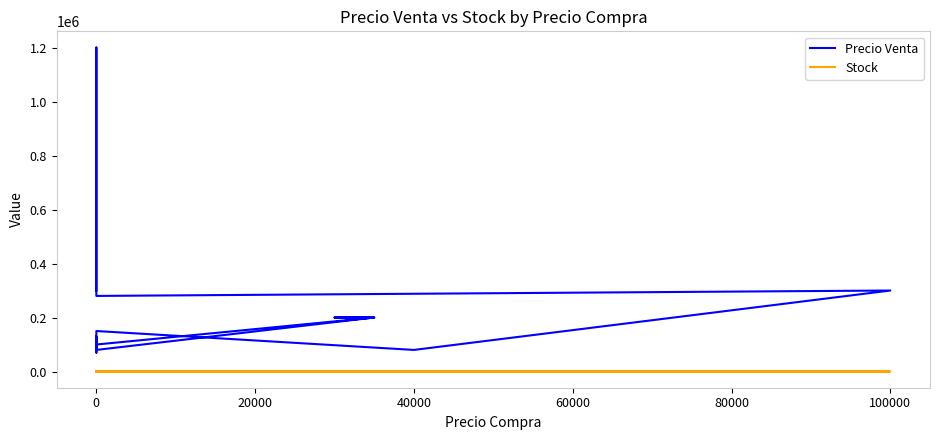

List the series in order of their overall mean, lowest first.

Stock, Precio Venta